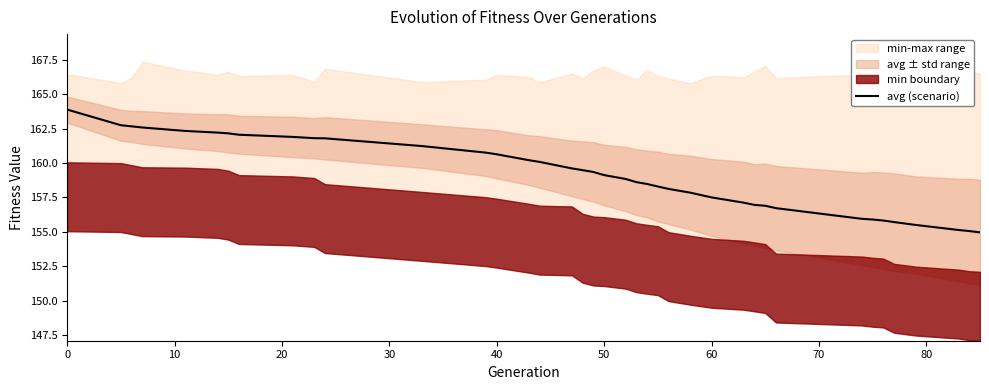

Does the chart display data point markers on the line(s)?

No